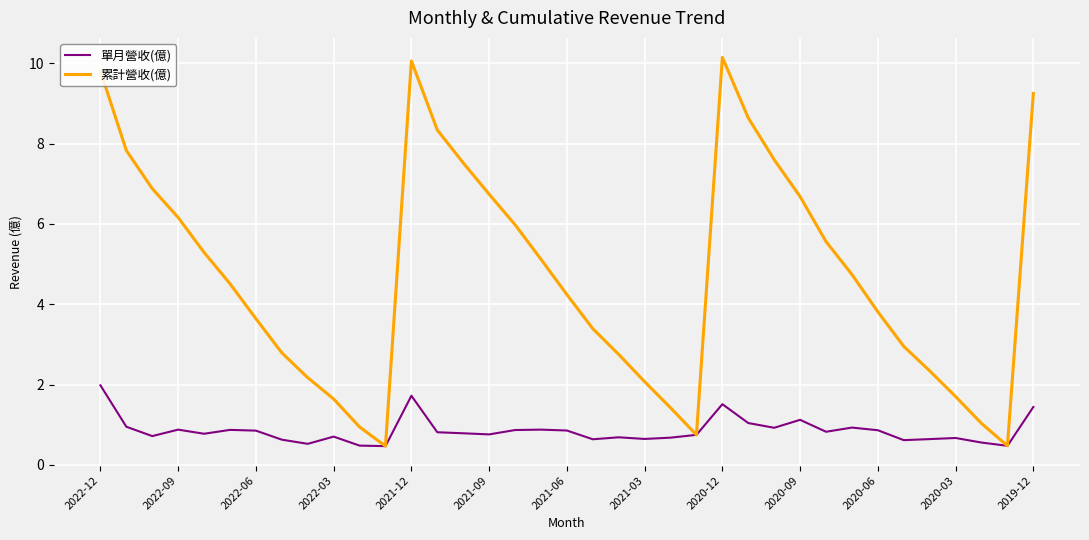

Which series has the largest total across all categories?

累計營收(億)